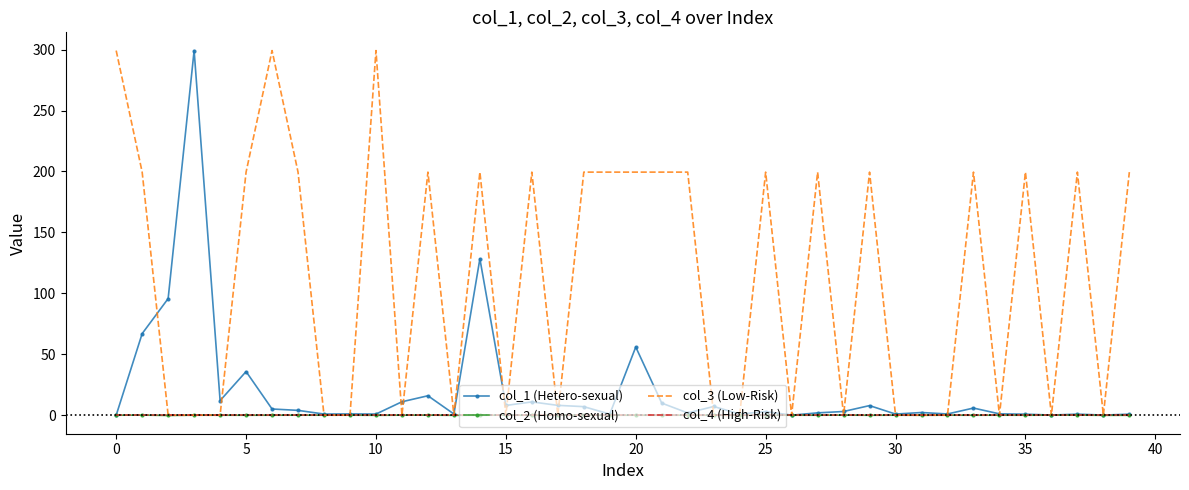

What is the greatest value displayed?

299.2